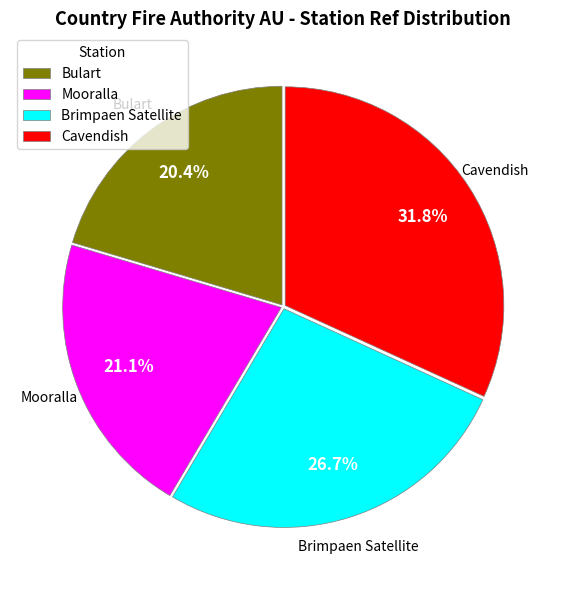

To the nearest percent, what portion does Bulart represent?

20%